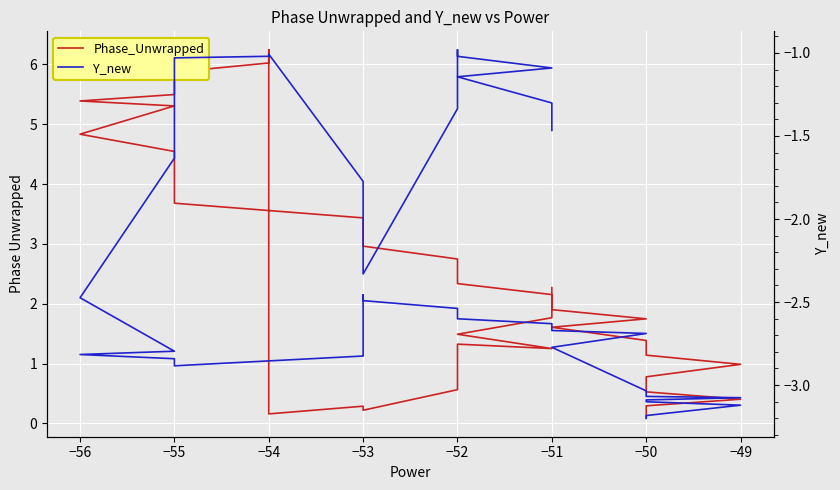

Where is the first local maximum for Y_new?

−52